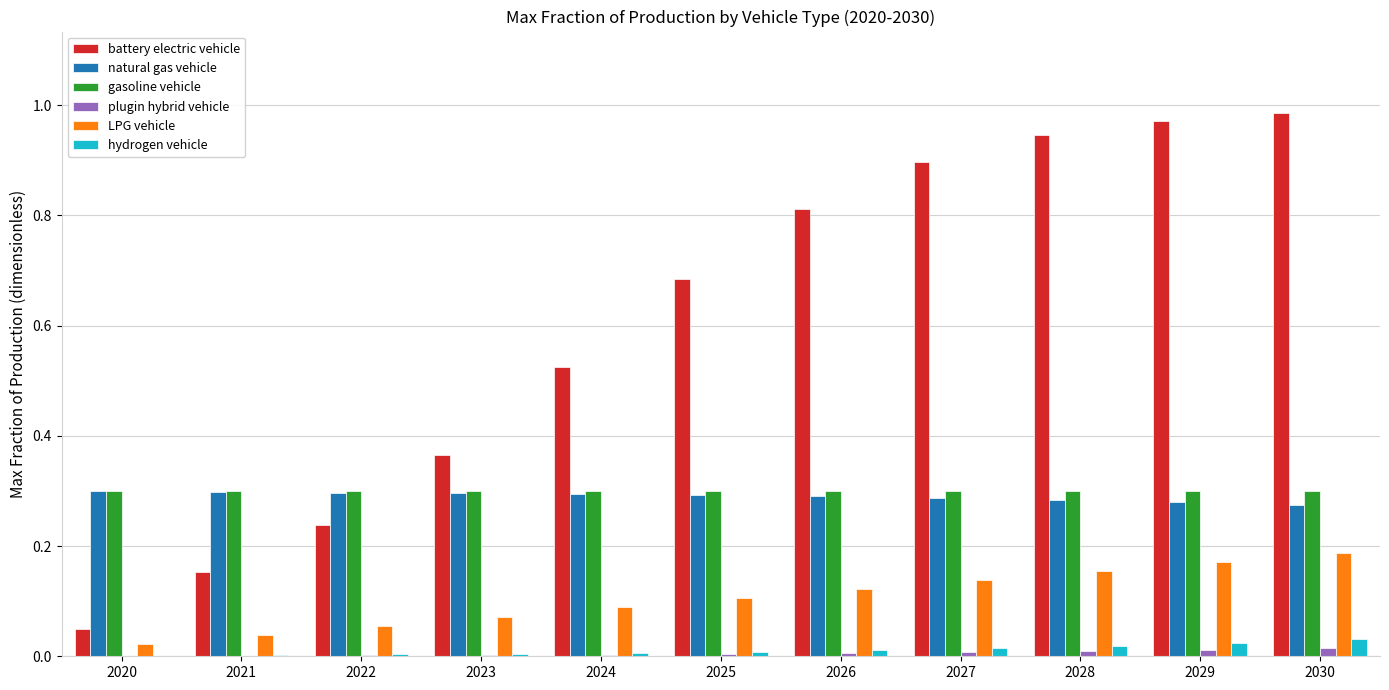

Count the number of categories in the chart.

11